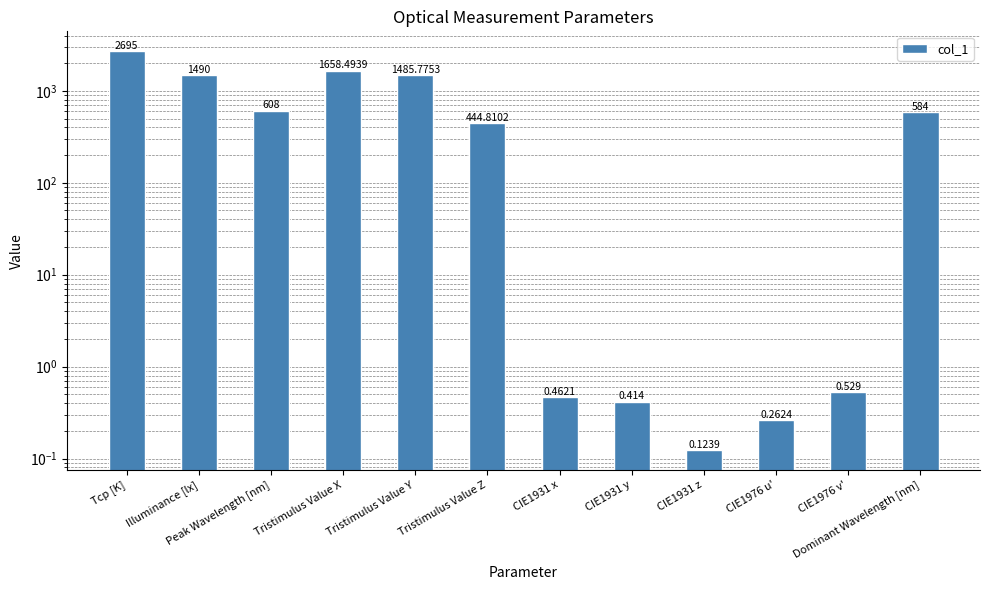

What is the value of the 7th bar from the left?

0.5